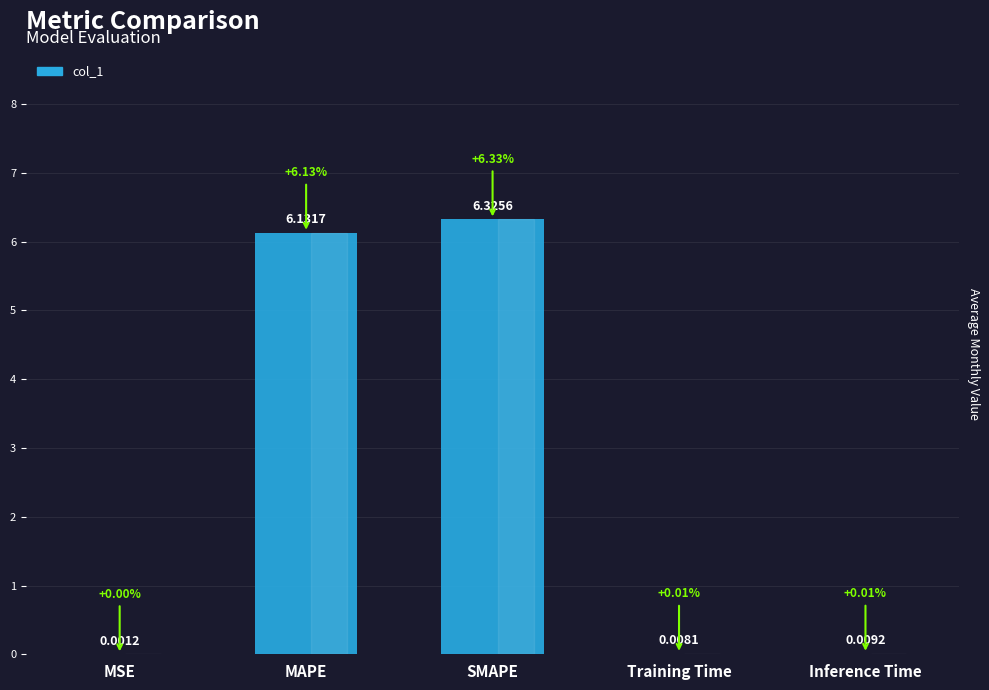

Which has a higher value, SMAPE or MSE?

SMAPE